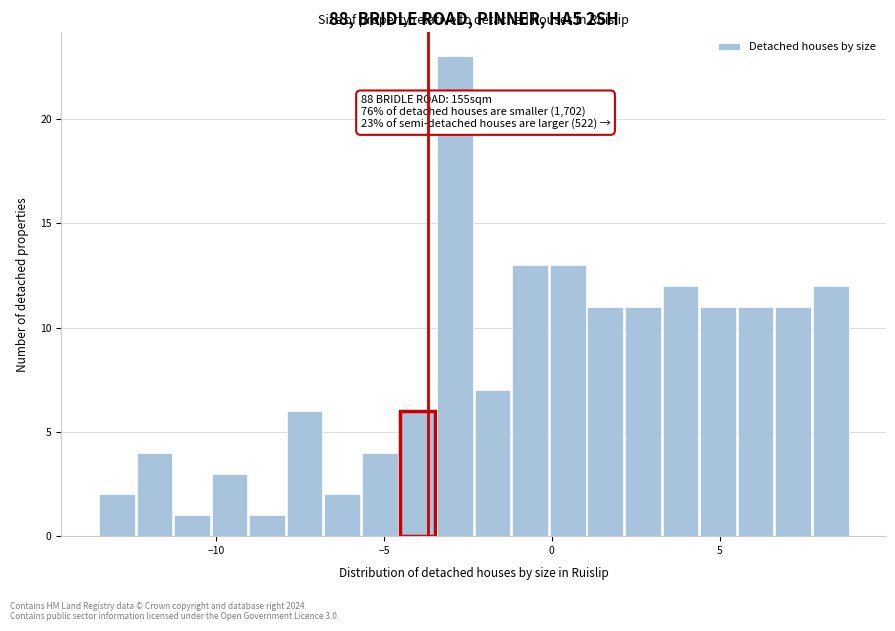

Around what value on the x-axis is the tallest bar? Give the approximate position of its centre, as read against the axis.

-3.0